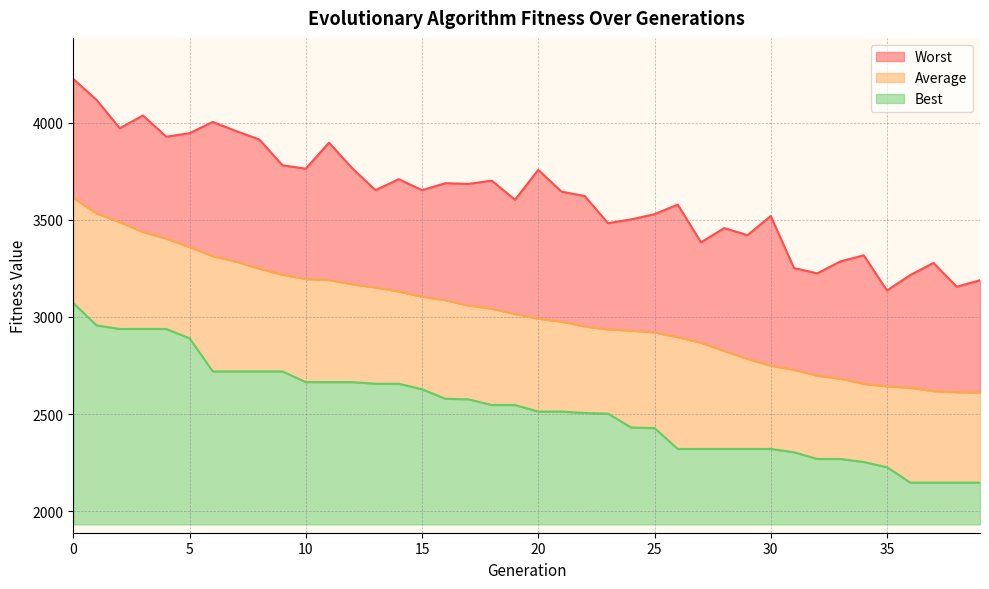

Reading right to left, list all the values displayed in this chart.

Best: 2146.8	2146.8	2146.8	2146.8	2226.4	2252.9	2268.6	2268.6	2303.2	2320.2	2320.2	2320.2	2320.2	2320.2	2427.6	2430.4	2501.8	2505.2	2512.6	2512.6	2546.3	2546.3	2575.6	2578.4	2627.5	2655.7	2655.7	2664.2	2664.2	2664.2	2719.2	2719.2	2719.2	2719.2	2889.6	2937.7	2937.7	2937.7	2956.2	3070.8
Average: 2610.7	2612.2	2618.0	2635.4	2642.7	2655.2	2682.1	2697.3	2727.9	2748.5	2783.7	2824.4	2866.9	2895.6	2919.9	2929.4	2935.5	2950.7	2975.5	2990.7	3014.9	3042.0	3058.3	3086.1	3103.6	3130.8	3150.9	3167.8	3189.8	3194.3	3216.9	3247.9	3284.2	3312.4	3359.2	3402.6	3436.8	3487.4	3532.0	3612.6
Worst: 3188.7	3154.7	3277.5	3215.1	3135.8	3316.5	3285.4	3223.8	3251.1	3518.9	3420.4	3456.7	3383.5	3577.6	3528.3	3501.5	3482.1	3621.6	3644.3	3756.5	3602.5	3700.9	3684.1	3687.7	3651.9	3708.3	3652.0	3764.6	3896.2	3762.5	3779.7	3912.7	3956.2	4002.9	3944.8	3927.1	4036.2	3970.7	4116.4	4224.3